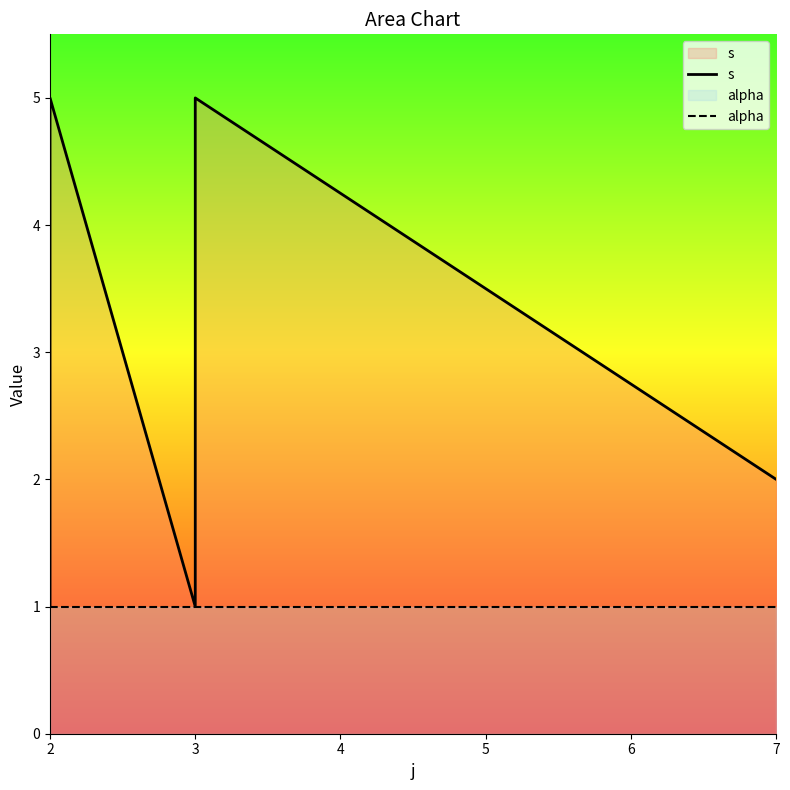

Which series has the largest total across all categories?

s